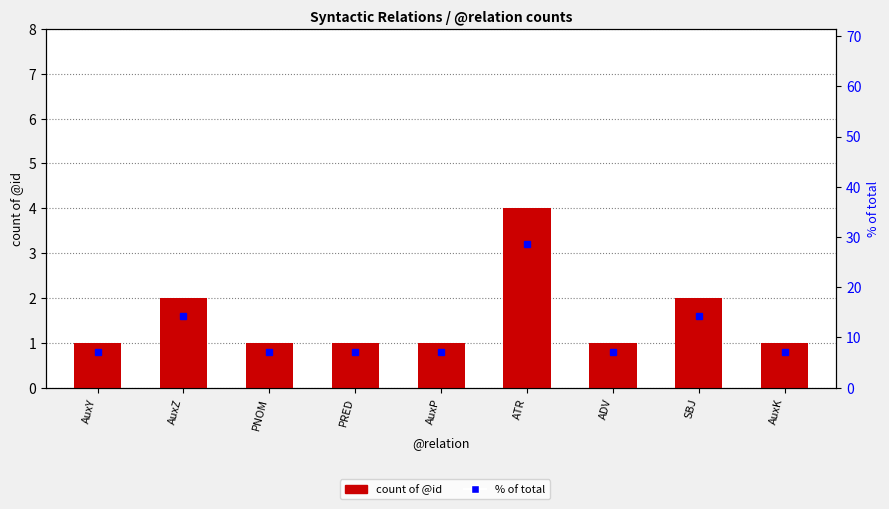

What is the label of the 8th bar from the left?

SBJ